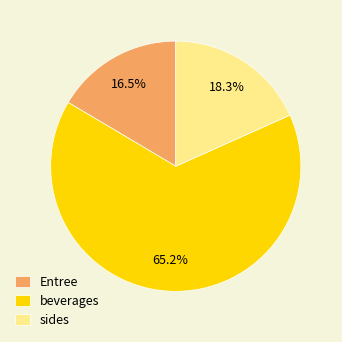

Does any single category account for the majority?

Yes